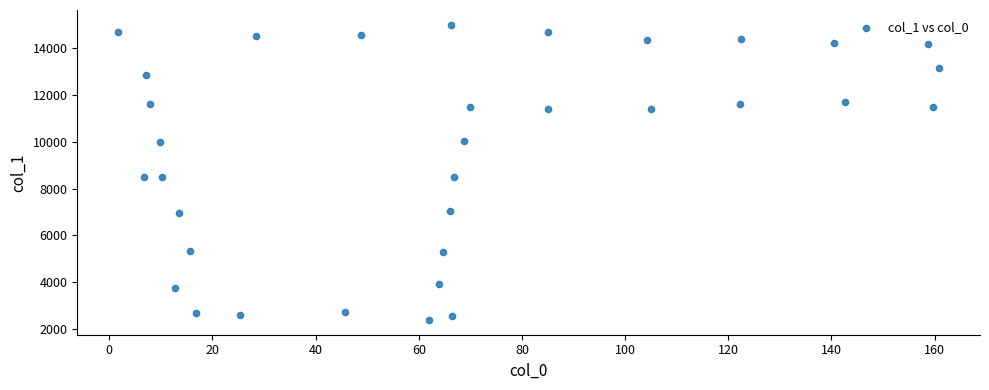

What is the range of X values (max minus min)?

159.1